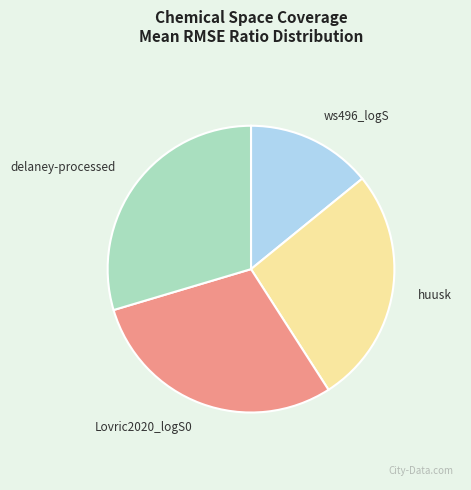

Which category has the smallest portion of the pie?

ws496_logS